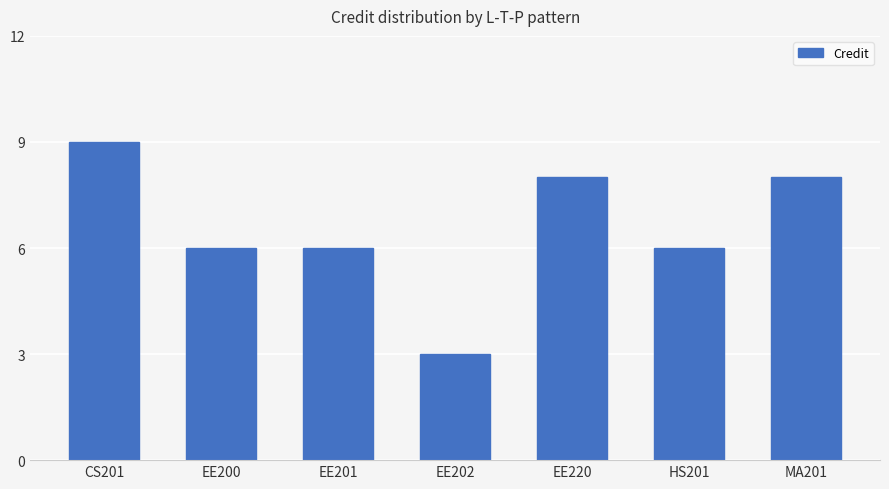

Which label corresponds to the largest value in the chart?

CS201